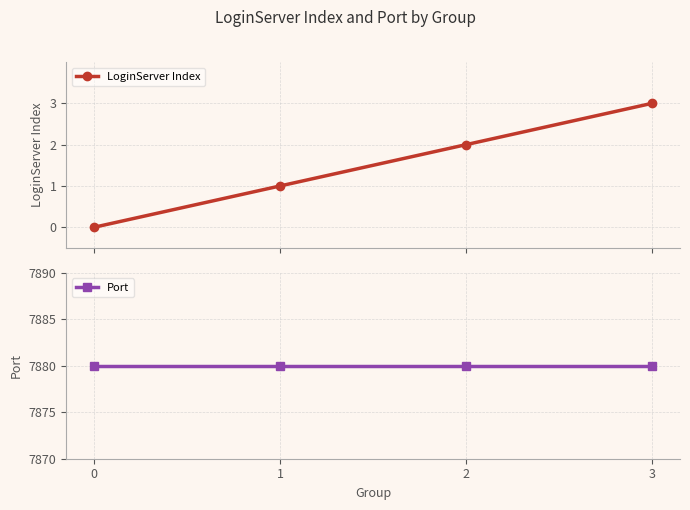

List the series in order of their peak value, highest first.

Port, LoginServer Index